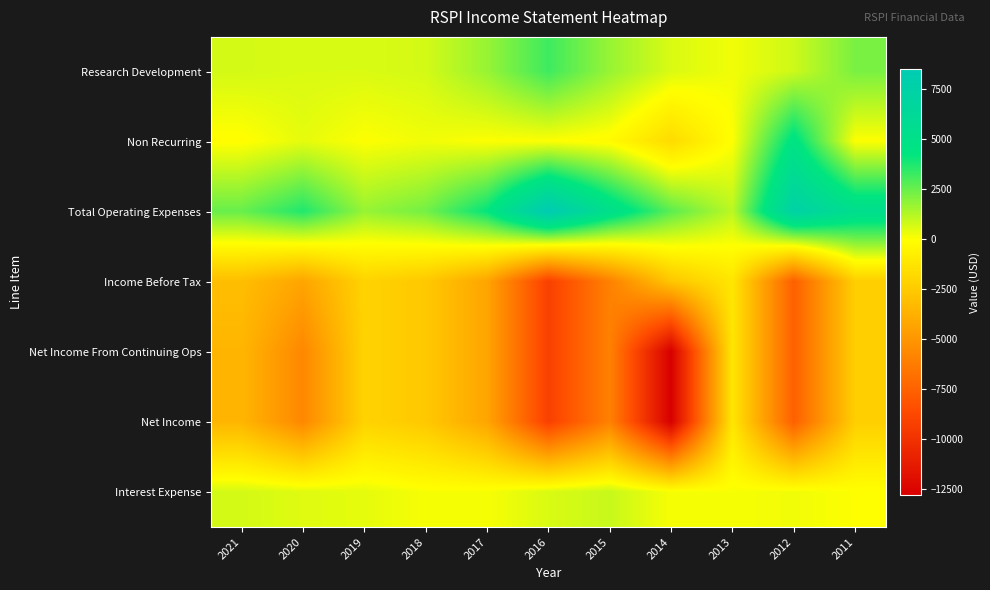

What is the maximum value shown in the chart?

8500